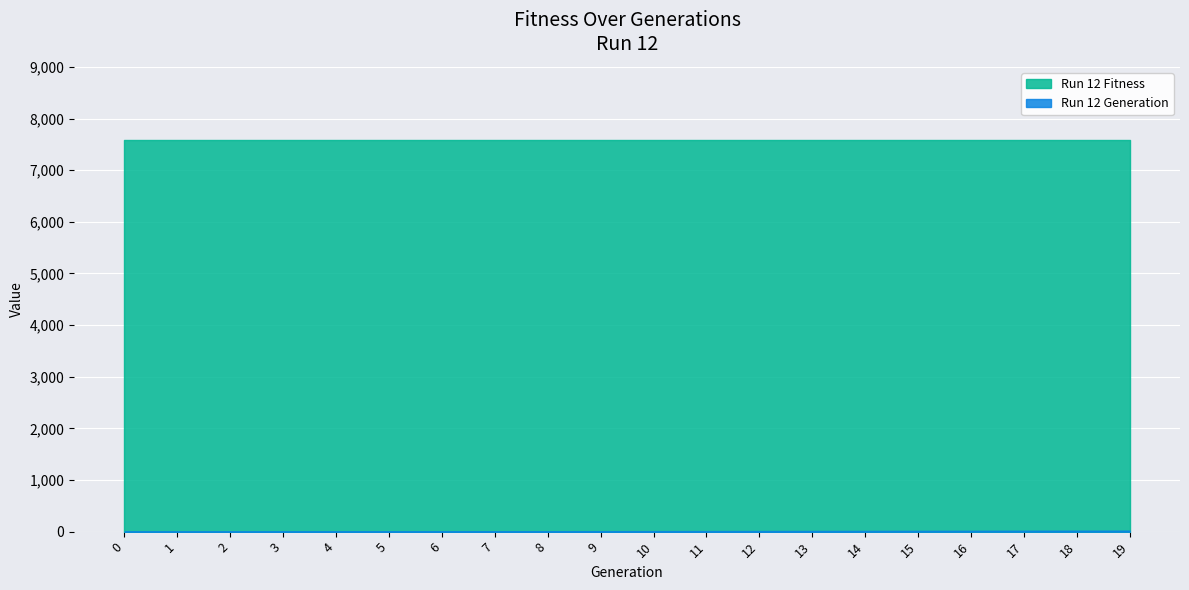

Which series has the largest range (max minus min)?

Run 12 Generation